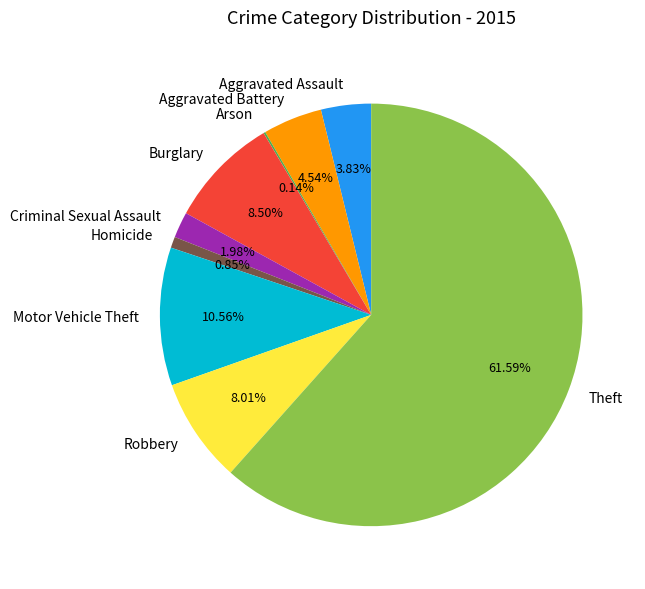

What is the largest slice in the pie chart?

Theft